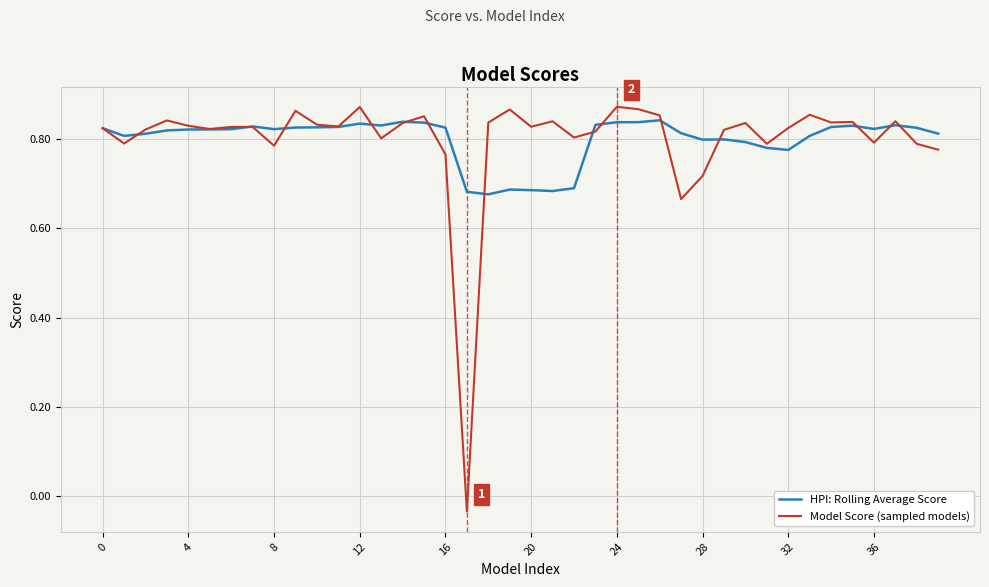

Which series has the largest range (max minus min)?

Model Score (sampled models)